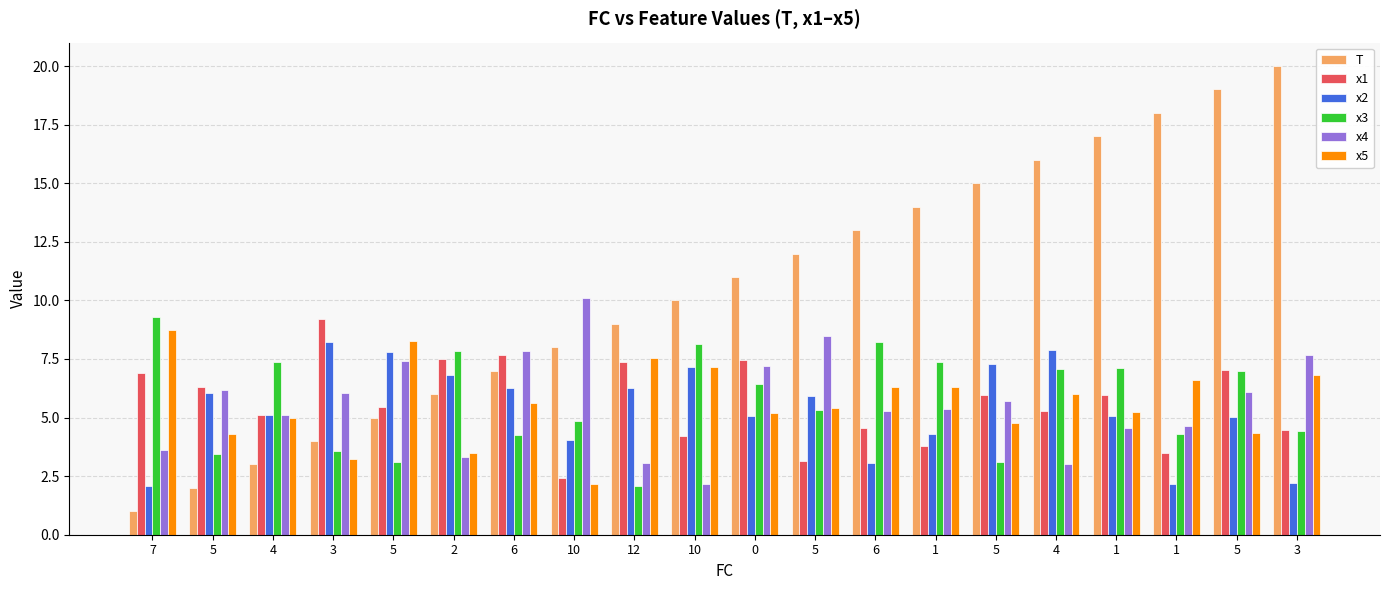

Are the bars horizontal?

No